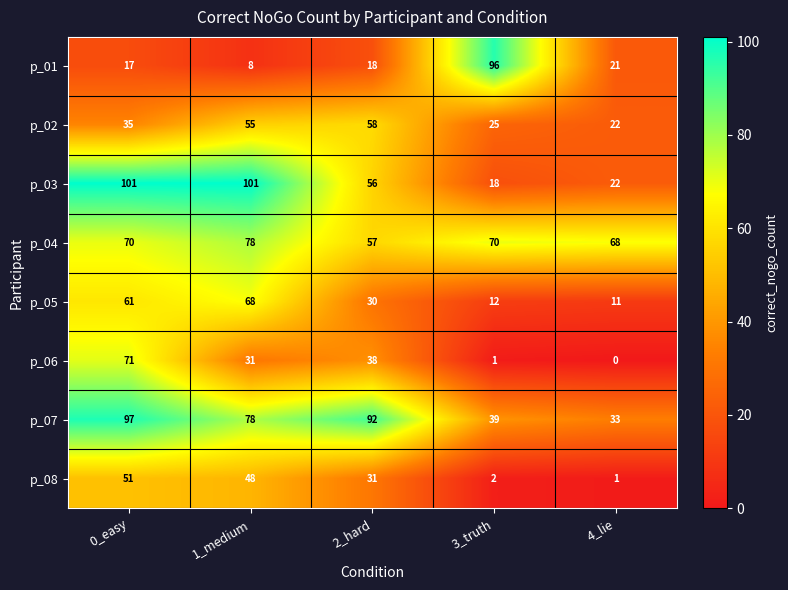

Where is p_08 nearest to the value 26?

2_hard